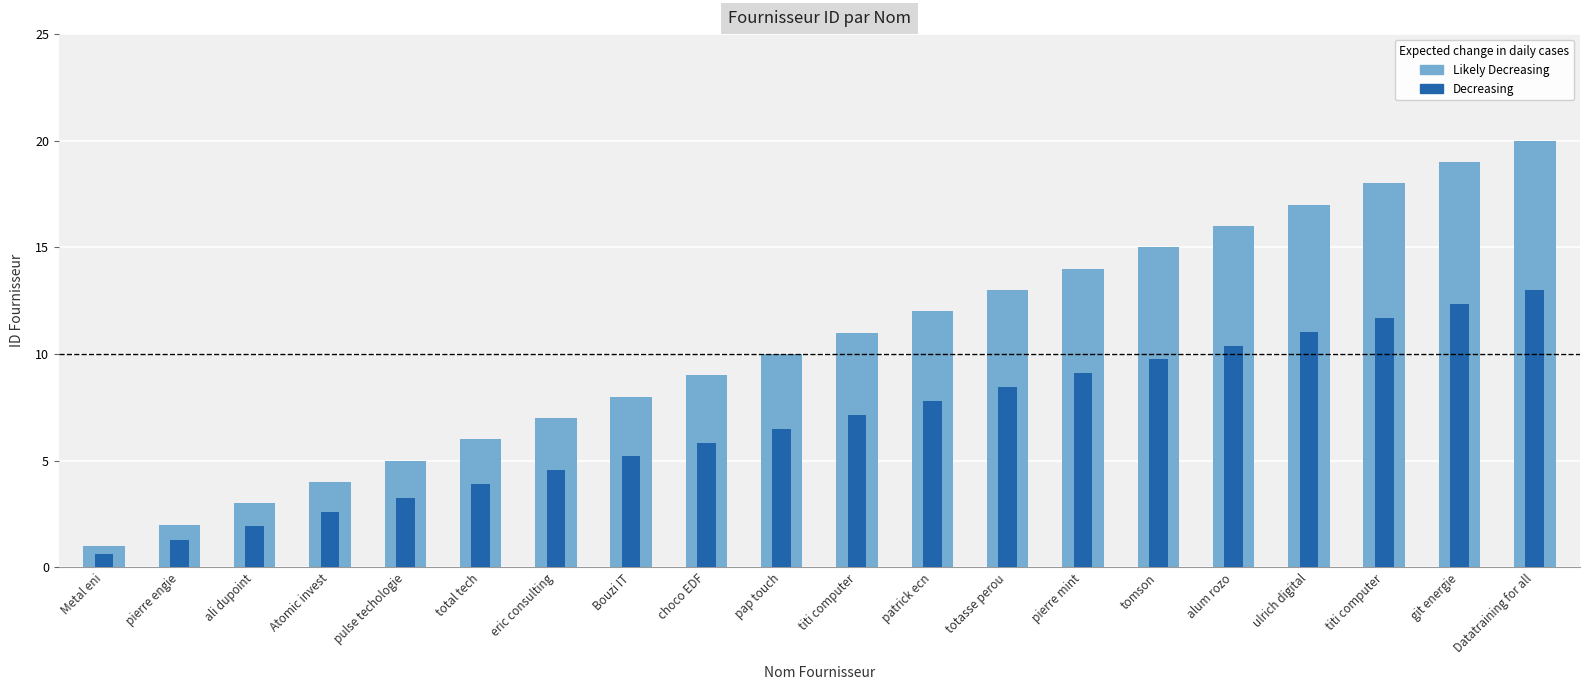

Which series has the largest range (max minus min)?

ID Fournisseur (Likely Decreasing)